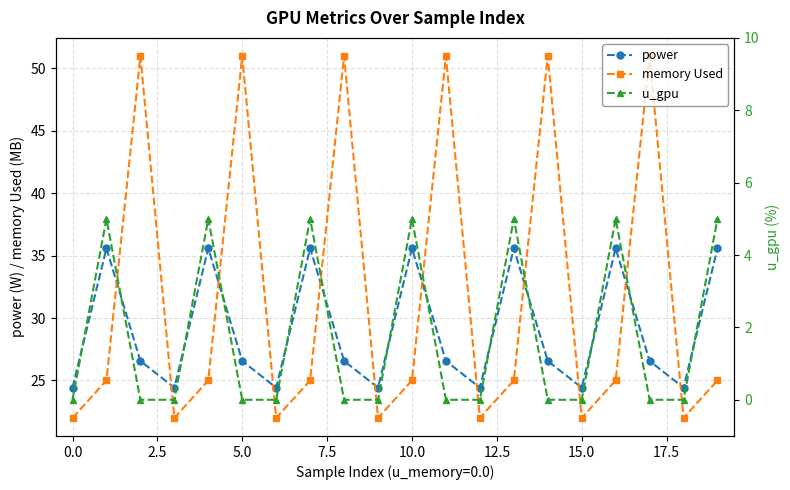

Which series changed the most between 12 and 18?

power